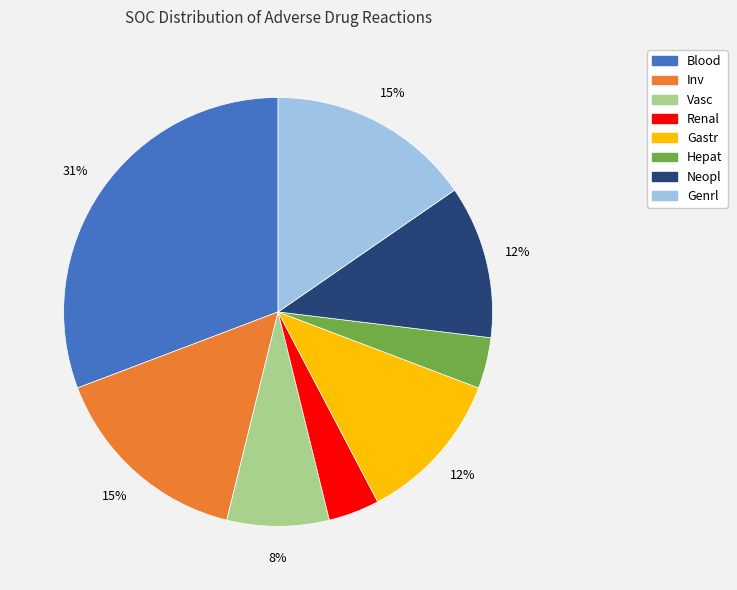

Is there any slice that represents more than half of the pie?

No